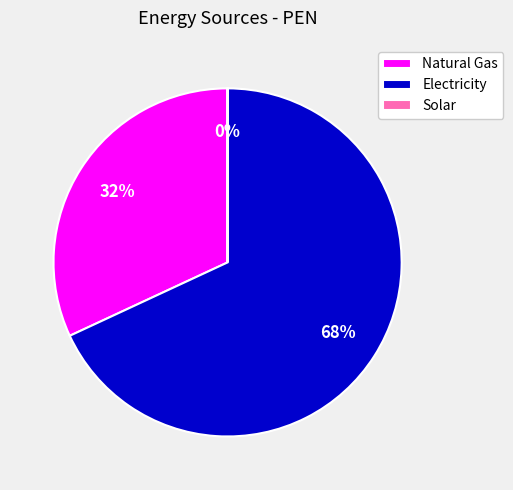

Which slice represents more than half of the pie?

Electricity